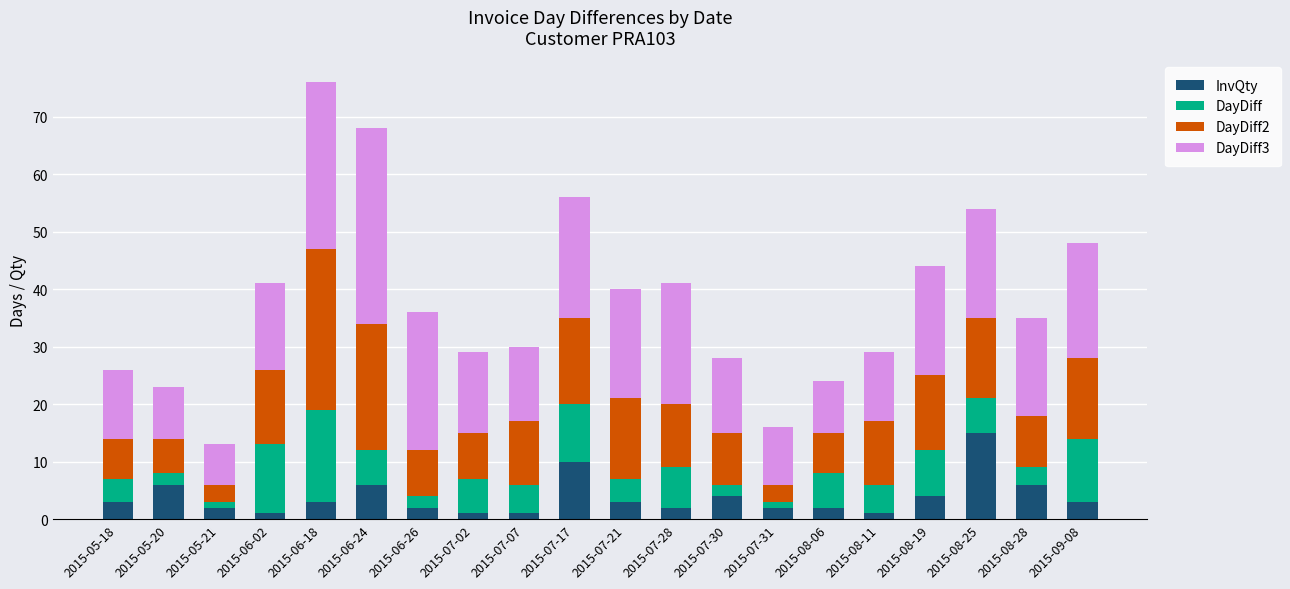

What is the highest value of the InvQty series?

15